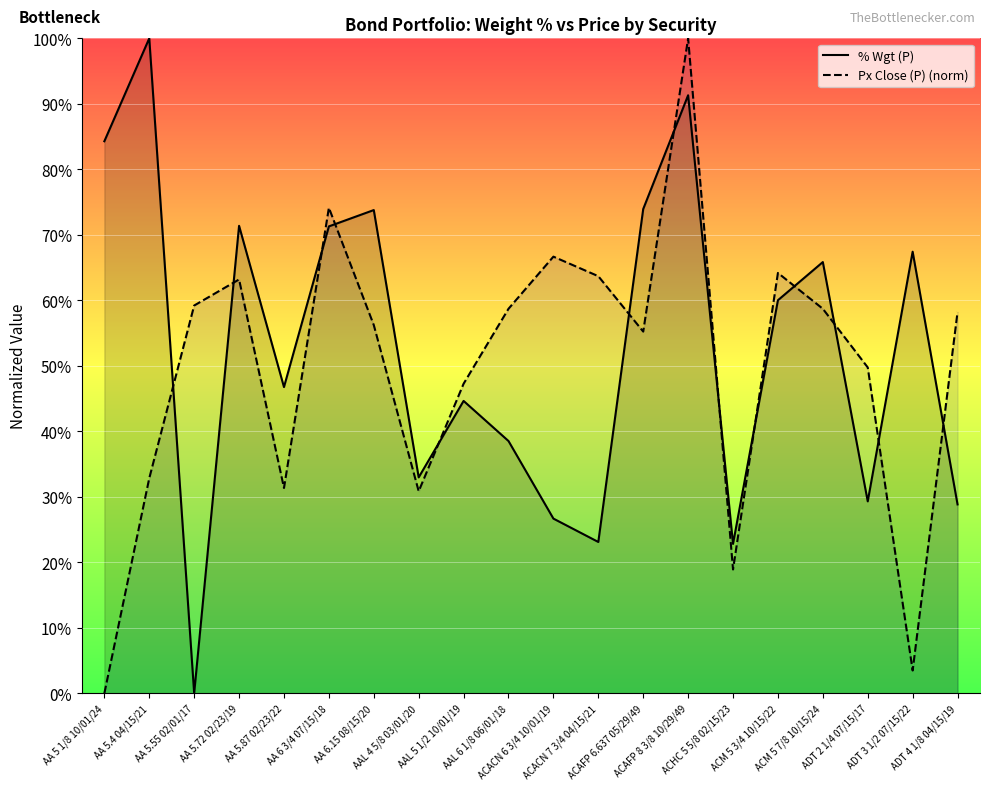

Is it true that % Wgt (P) equals 0.3 at AAL 4 5/8 03/01/20?

True